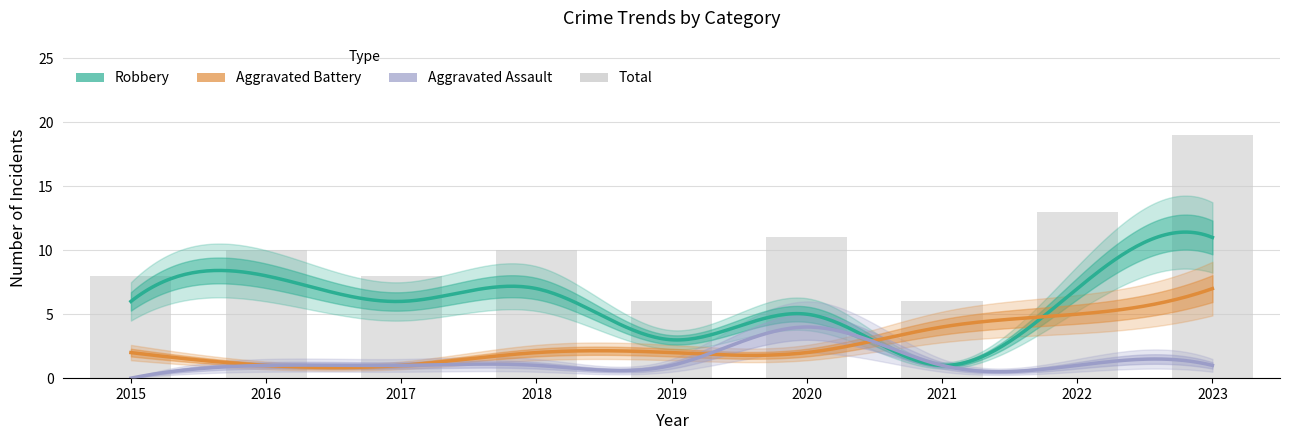

Between 2023 and 2015, which is larger?

2023